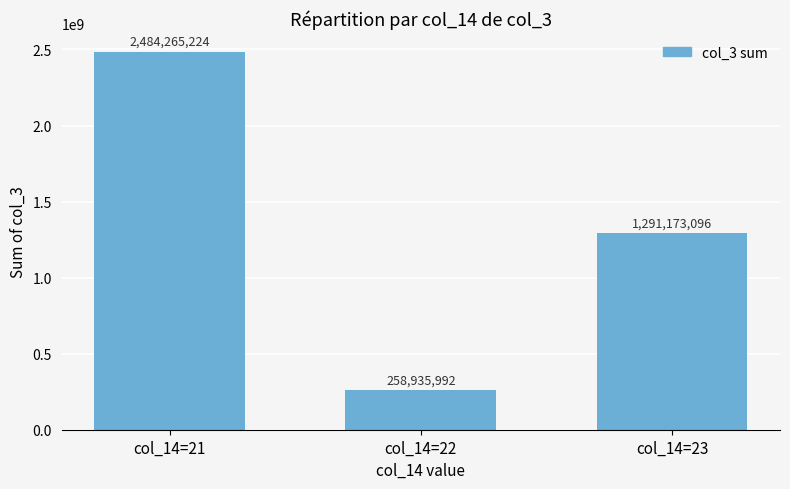

Where does the data first go above 1291173096?

col_14=21